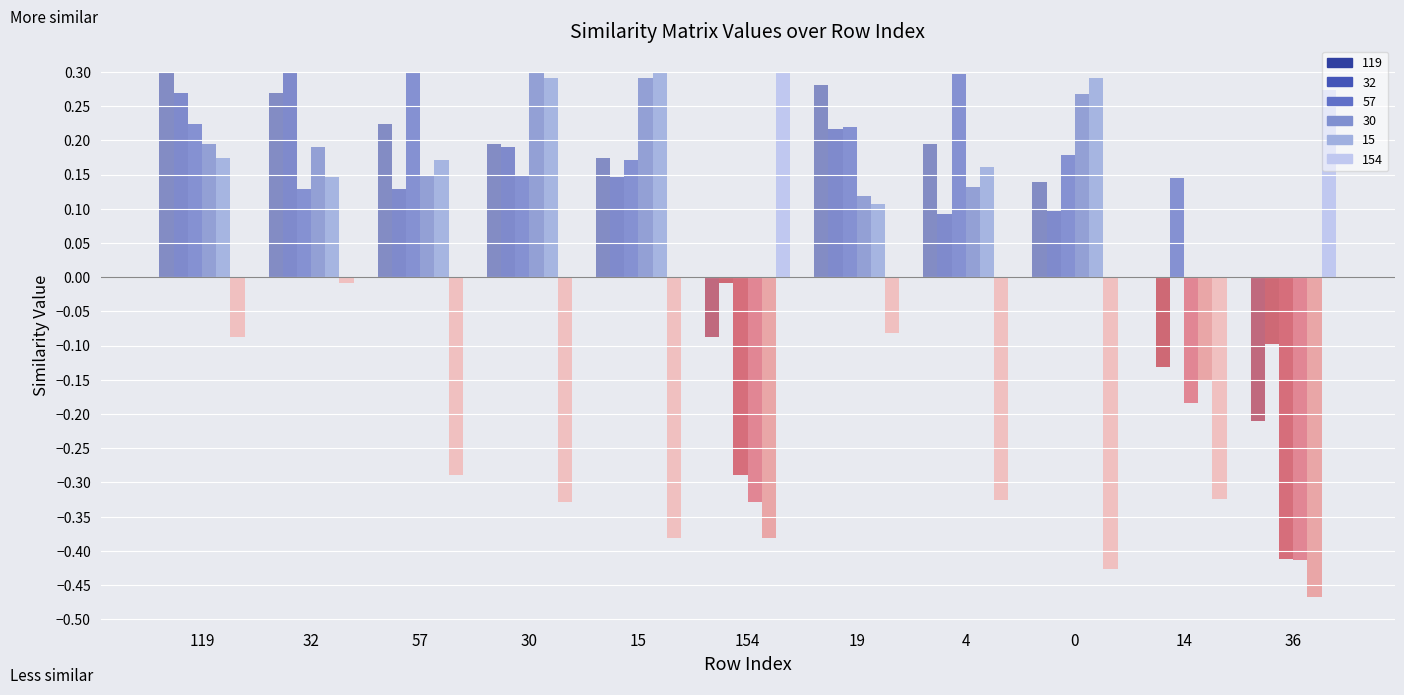

What are all the series names shown in the legend?

119, 32, 57, 30, 15, 154